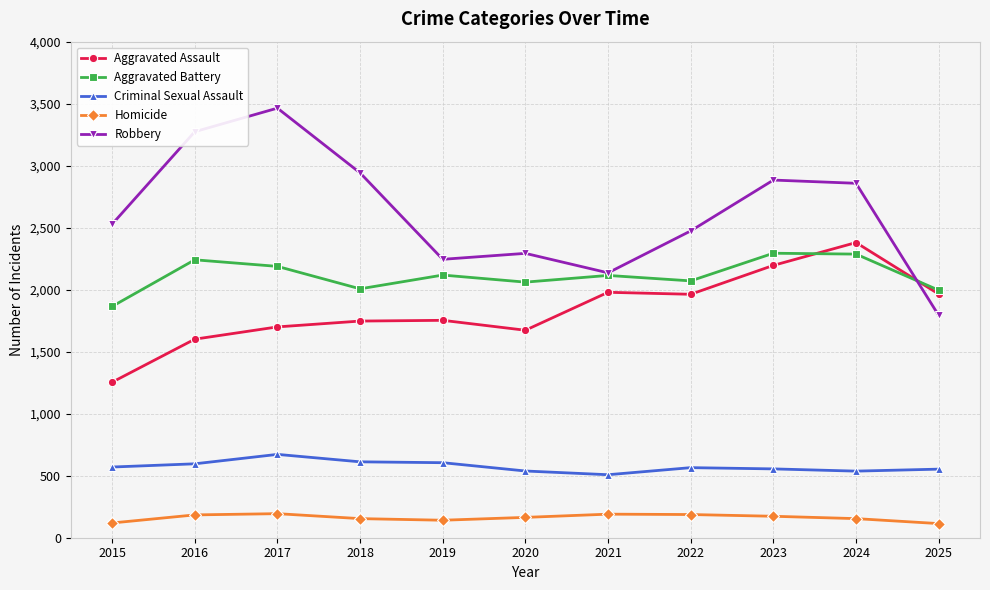

What is the sum of all Robbery values?

28891